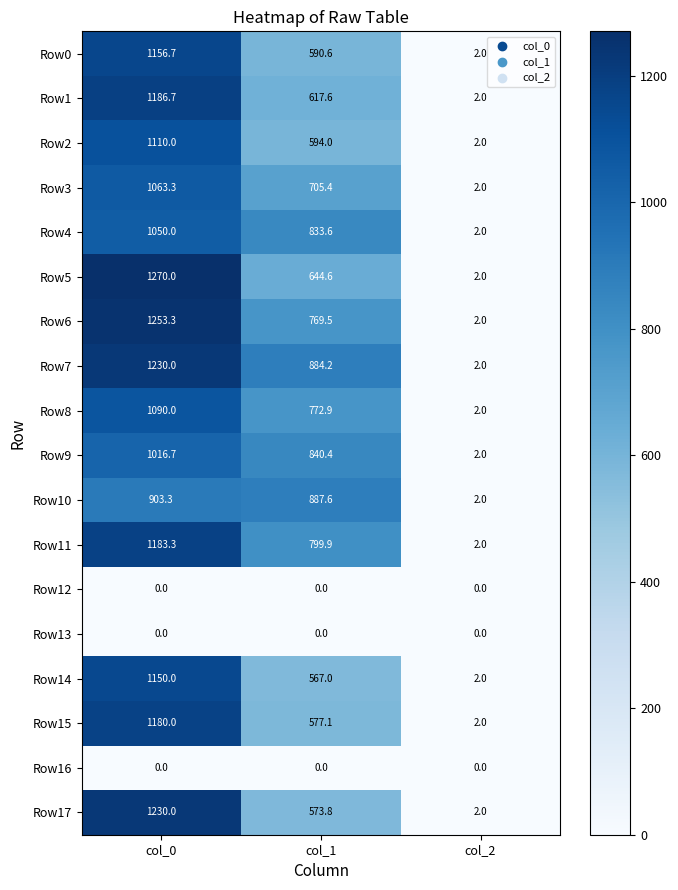

Which series changed the most between col_1 and col_2?

Row10